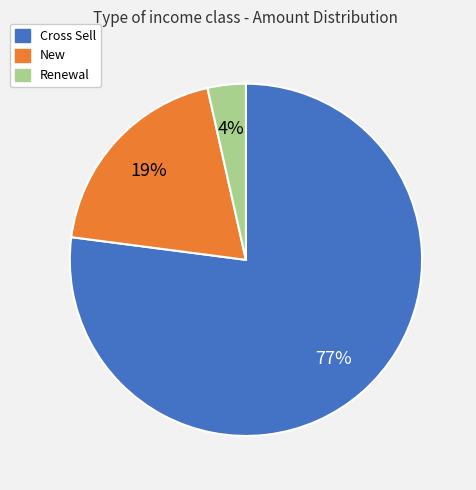

Count the number of slices in the pie.

3